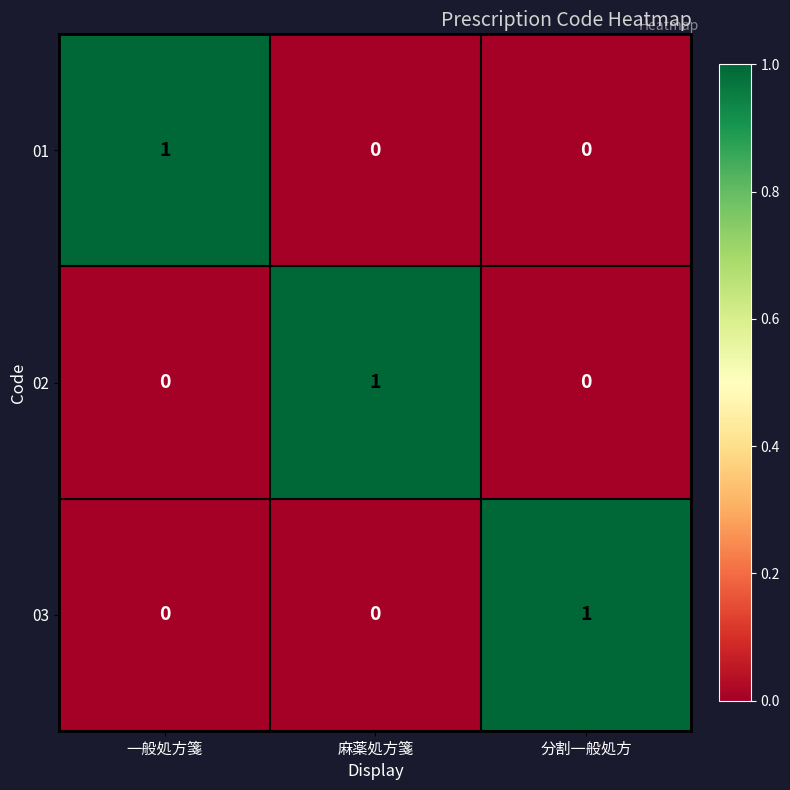

True or false: 03 has a value of 0 at 麻薬処方箋.

True